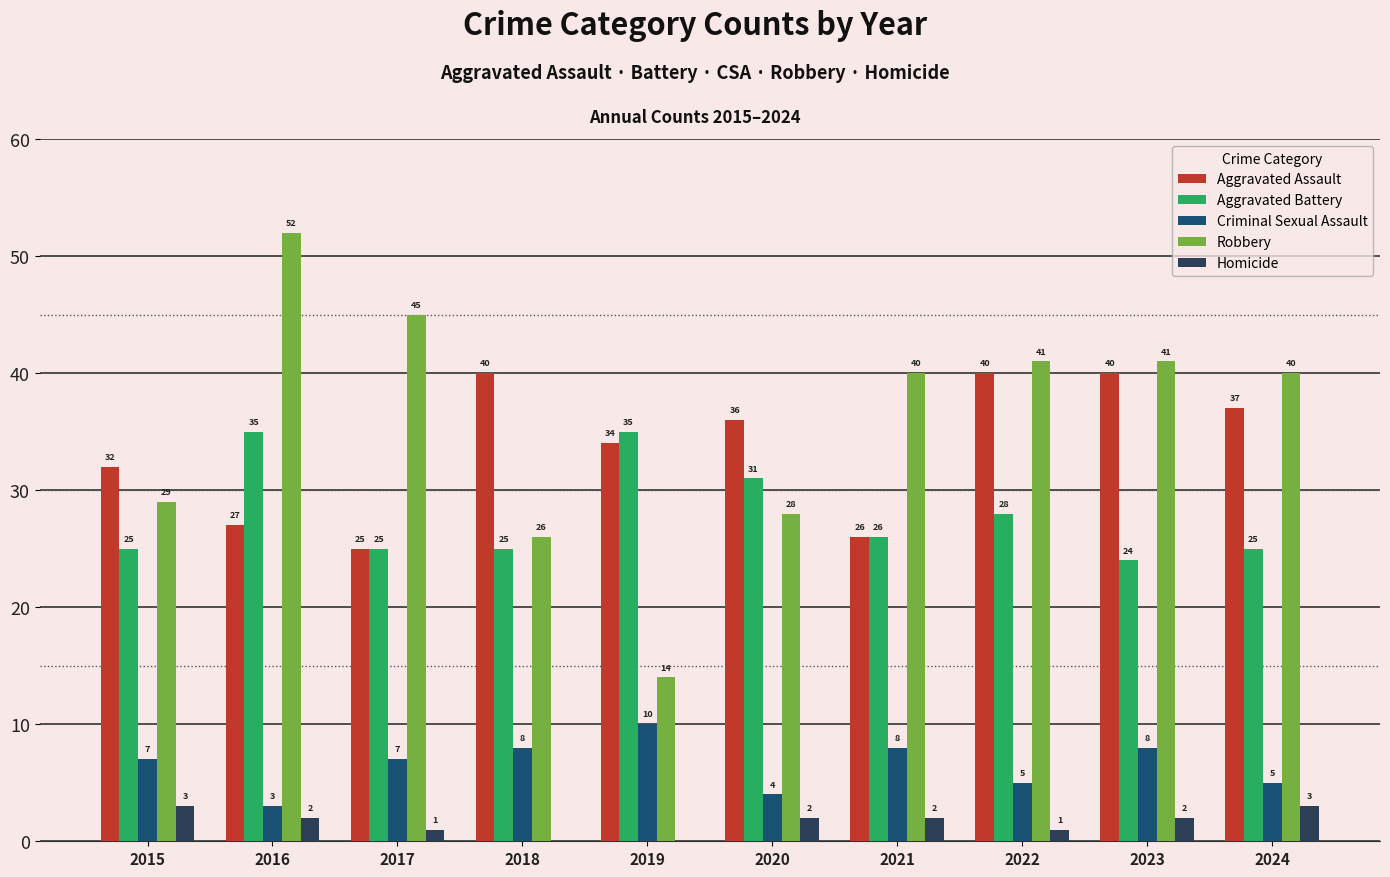

What is the highest value of the Robbery series?

52